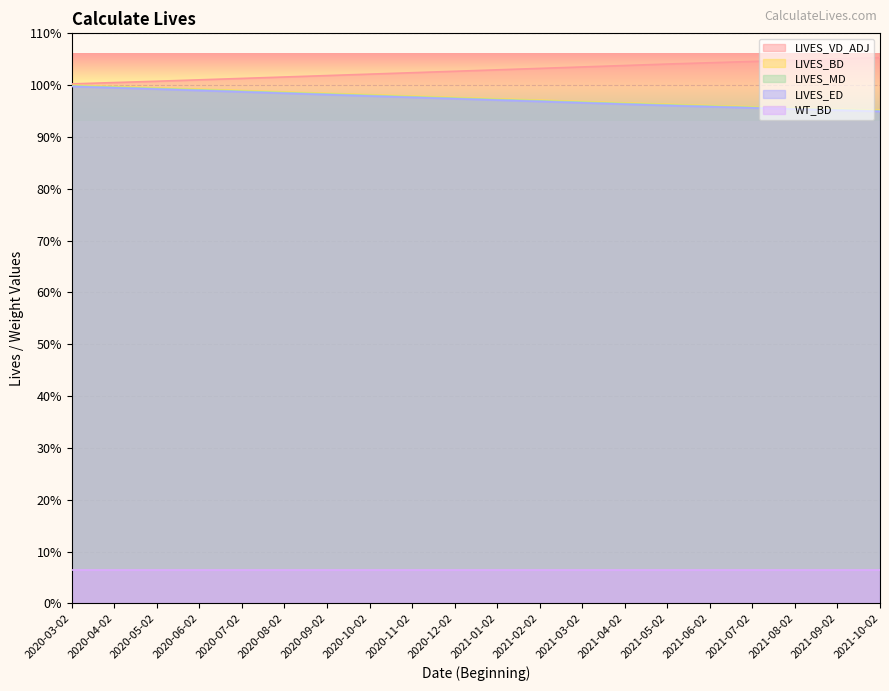

What is the approximate value of LIVES_VD_ADJ at 2021-01-02?

1.0